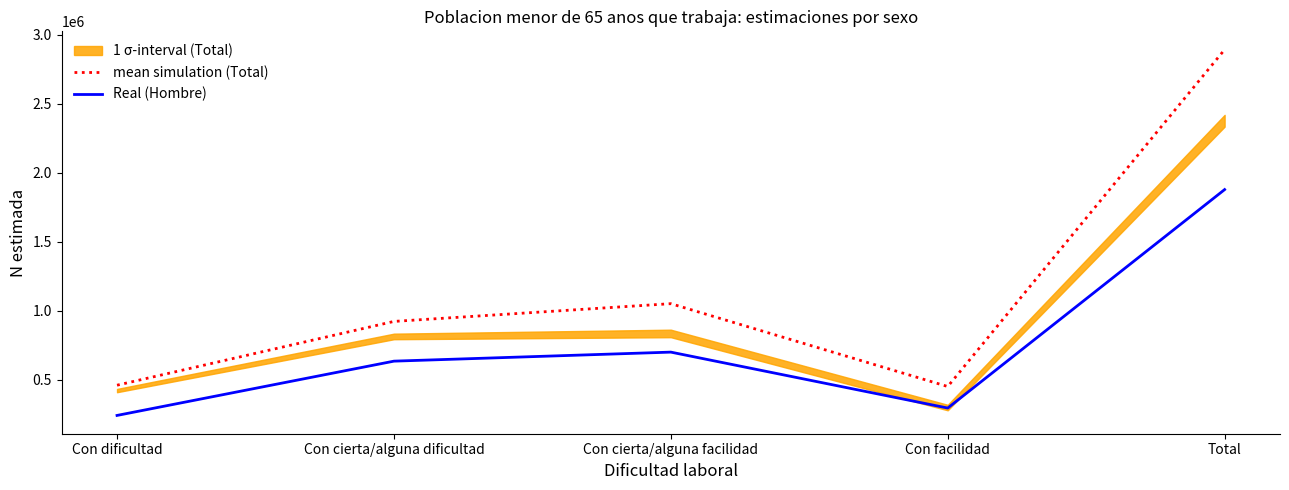

What is the value of the Real (Hombre) point at the 2nd from the left?

636256